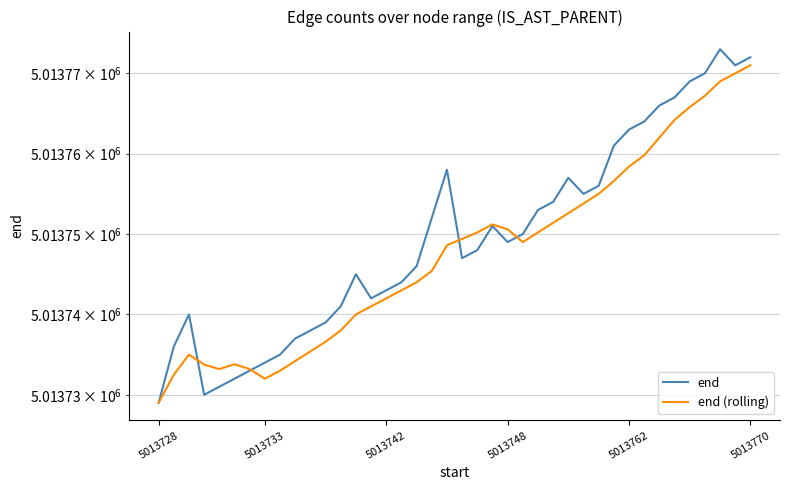

Which category has the lowest value in the end (rolling) series?

5013728